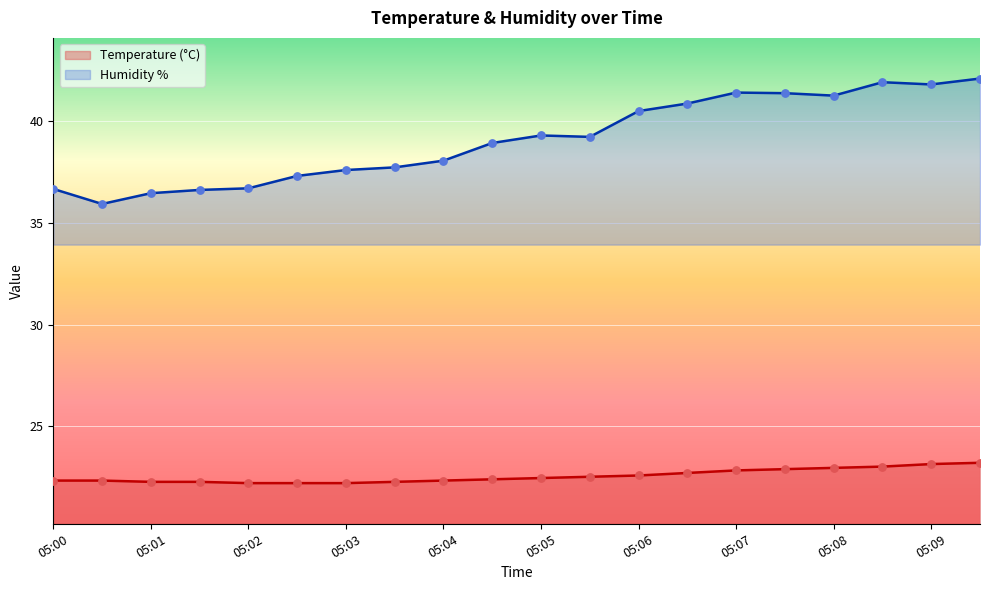

Is the value of Temperature (°C) at 05:01 greater than the value of Humidity % at 05:04?

No